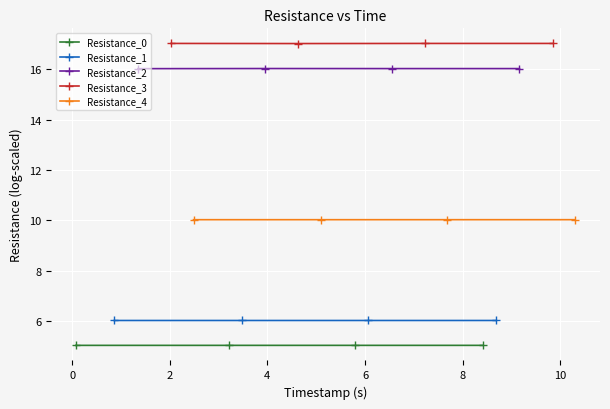

What are all the series names shown in the legend?

Resistance_0, Resistance_1, Resistance_2, Resistance_3, Resistance_4